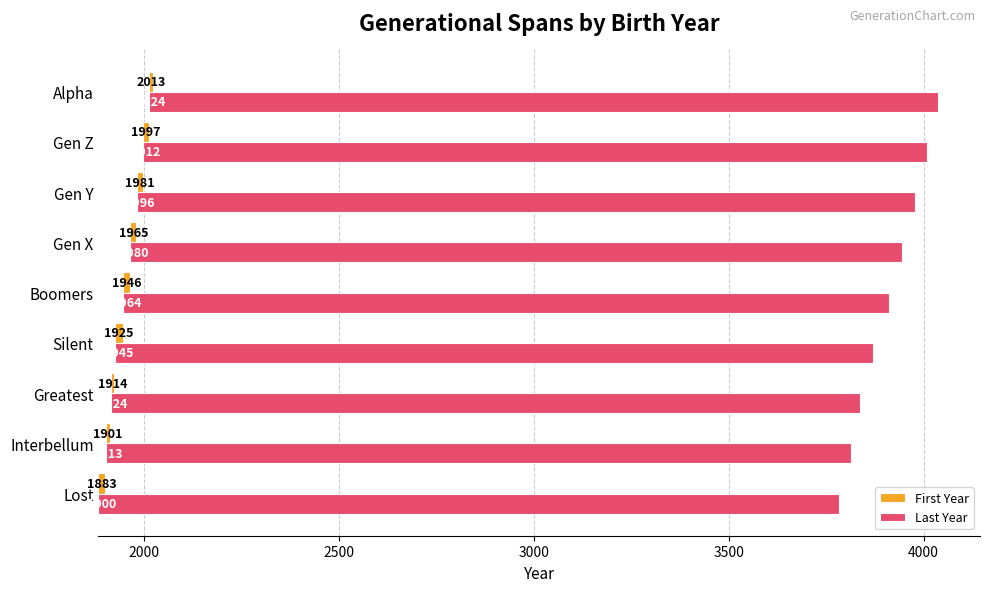

List the series in order of their overall mean, highest first.

last_year, first_year